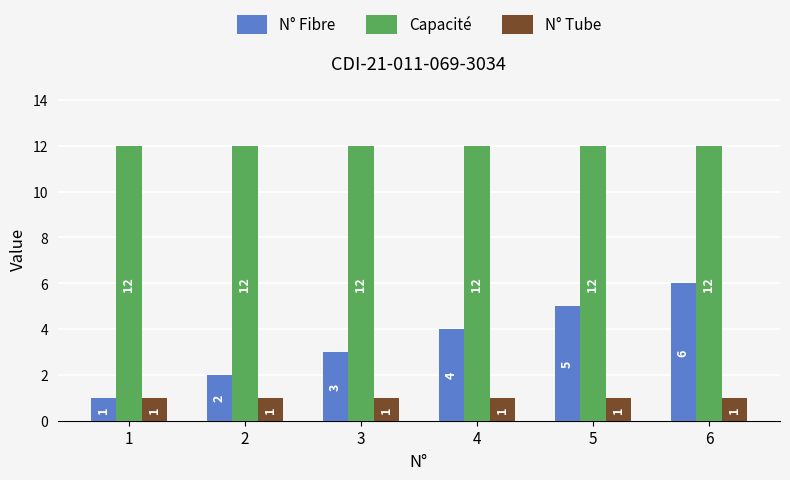

How many N° Fibre values are between 2 and 5?

4